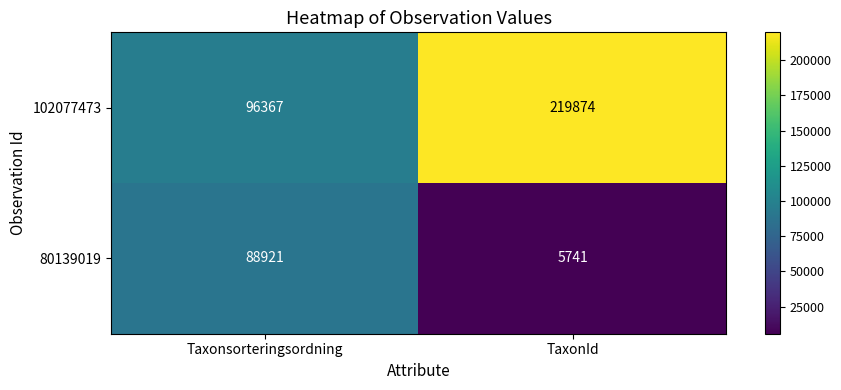

True or false: 80139019 has a value of 8690 at TaxonId.

False